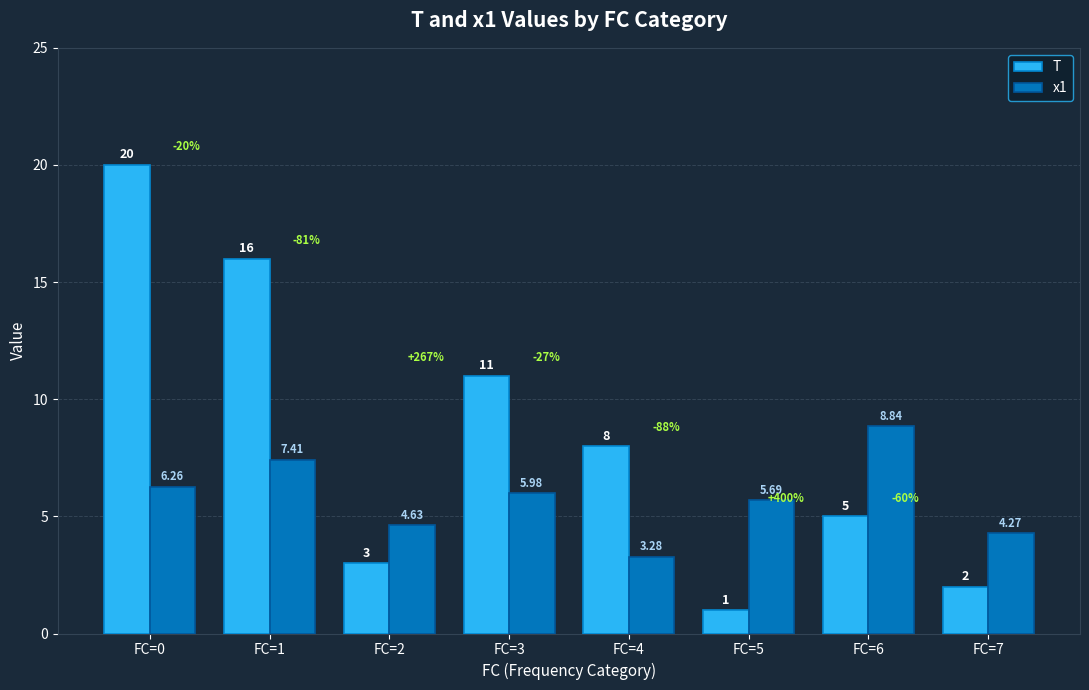

How many bars are there in total?

16